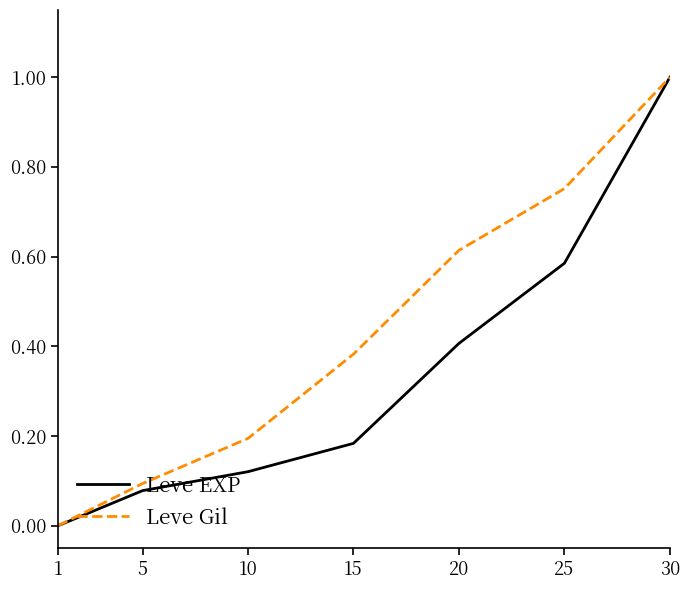

Between 10 and 25, which series saw the biggest shift?

Leve Gil